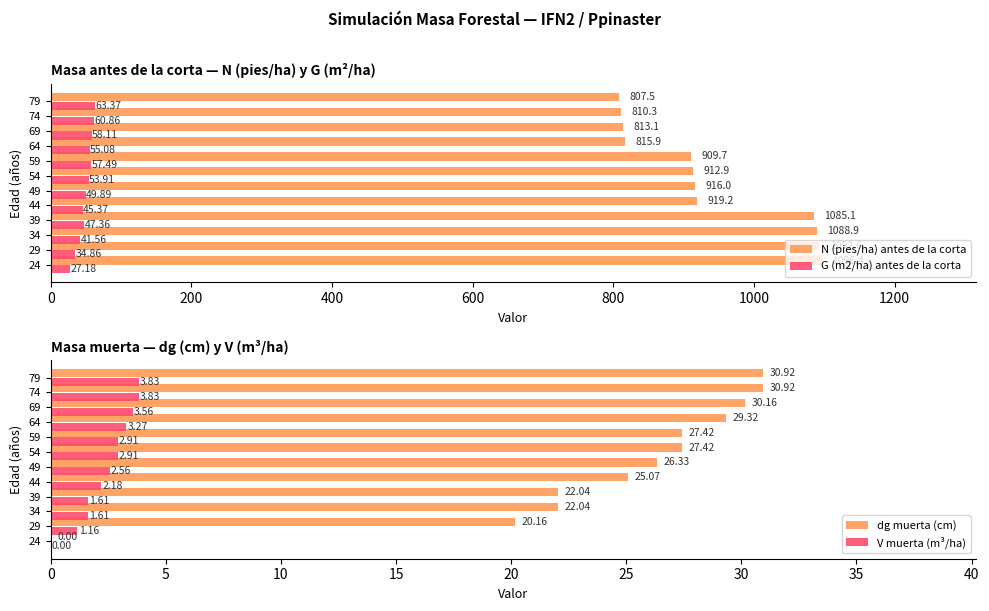

What value does the G (m2/ha) antes de la corta series have at 59?

57.5